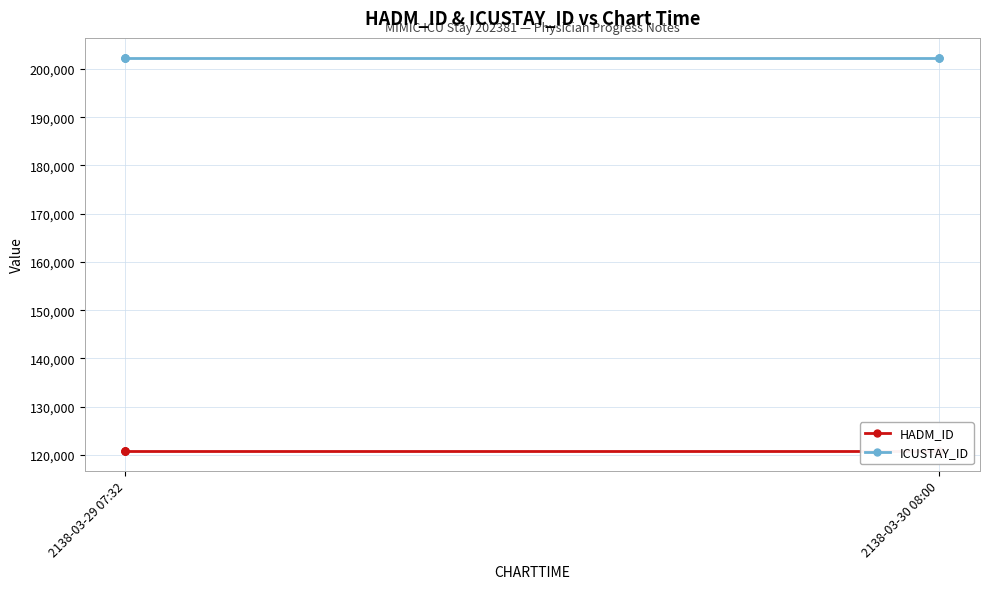

List the series in order of their overall mean, highest first.

ICUSTAY_ID, HADM_ID